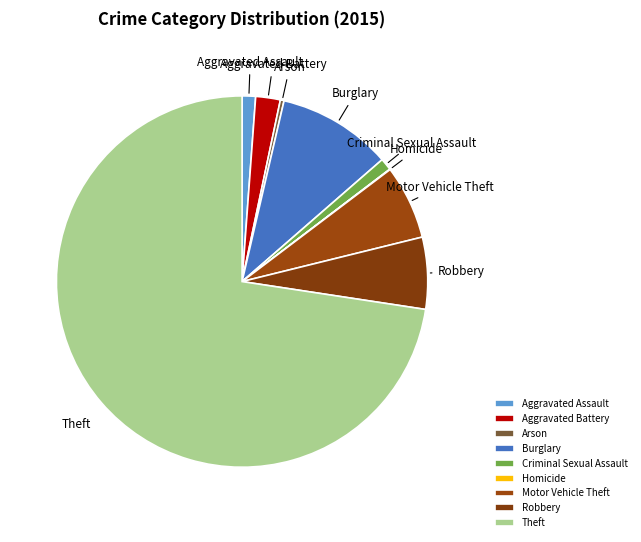

True or false: Theft accounts for 73% of the total.

True